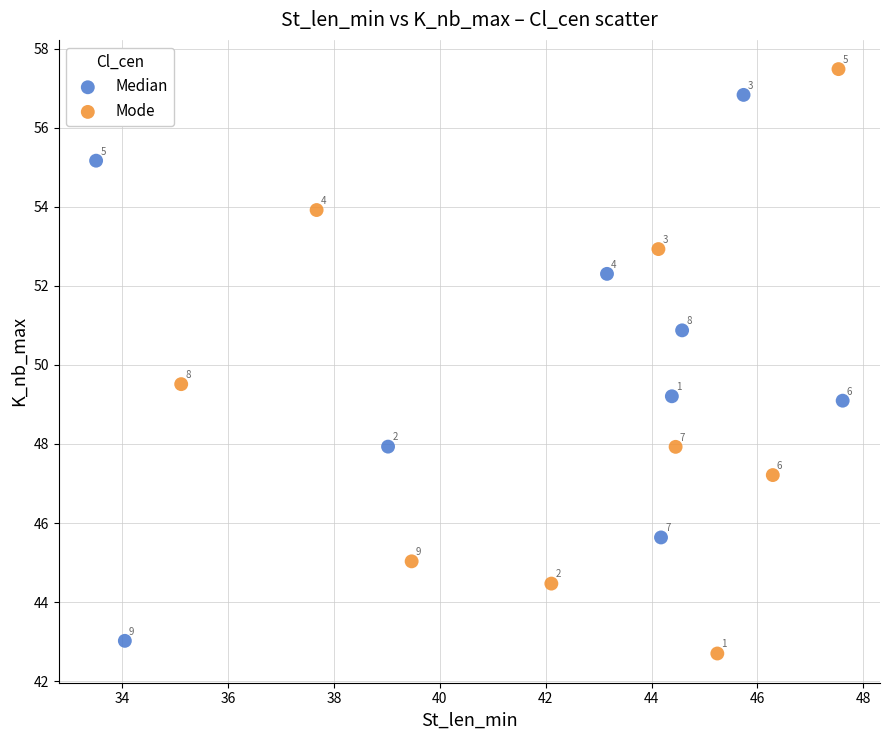

What are all the series names shown in the legend?

Median, Mode